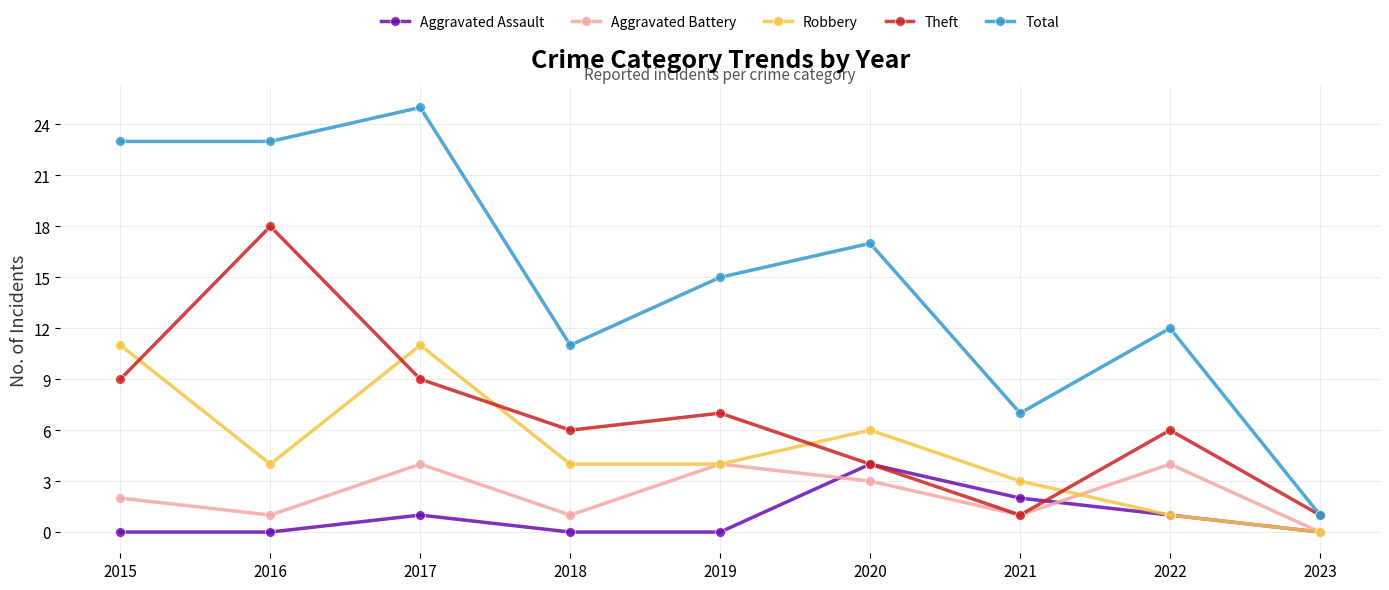

How many categories are shown in the chart?

9